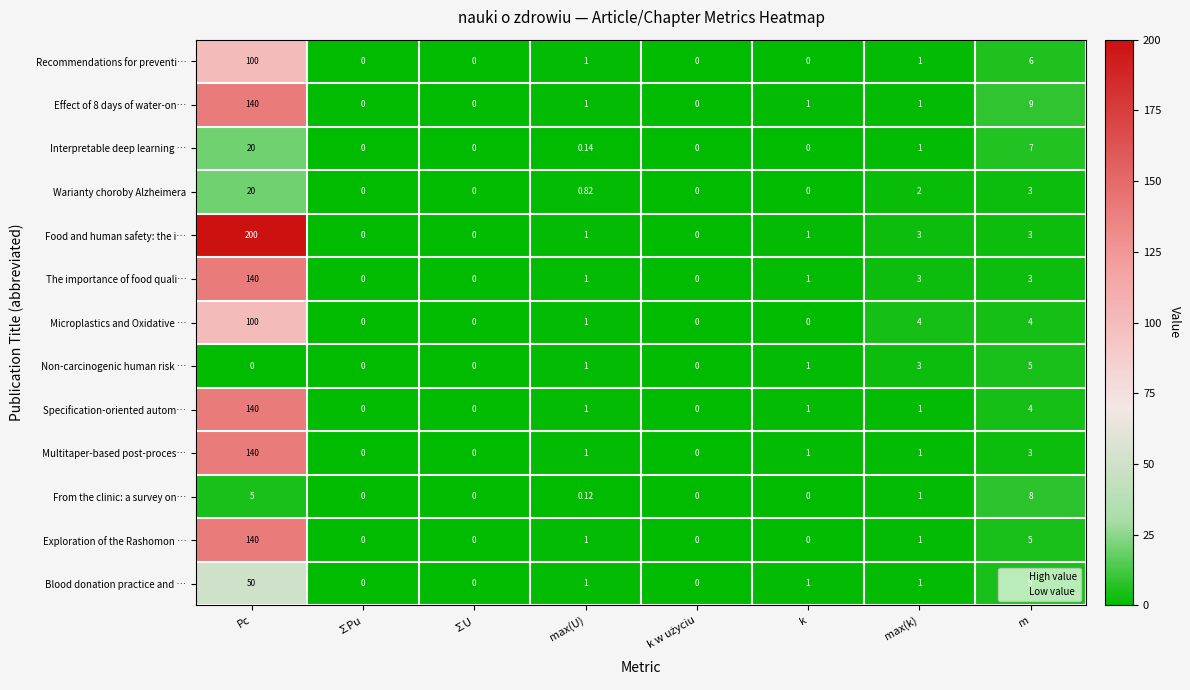

Which series changed the most between Pc and m?

Food and human safety: the i…